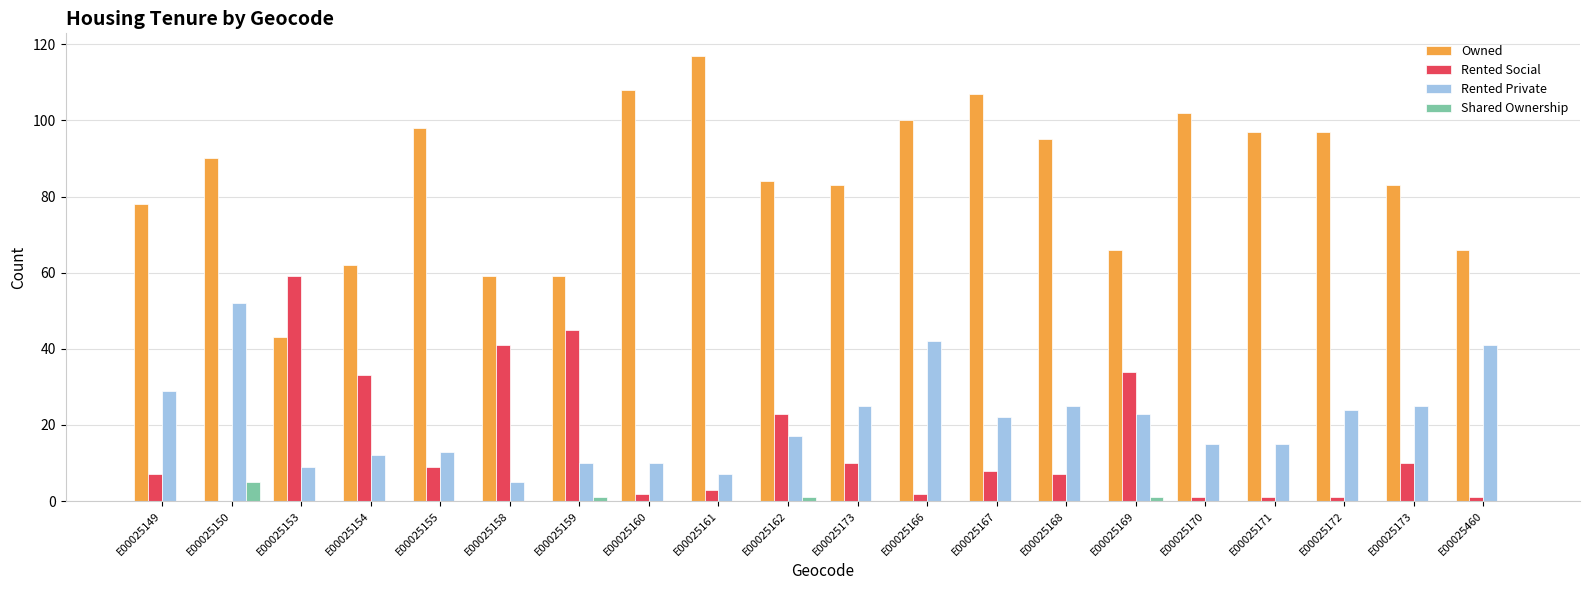

What is the greatest value displayed?

117